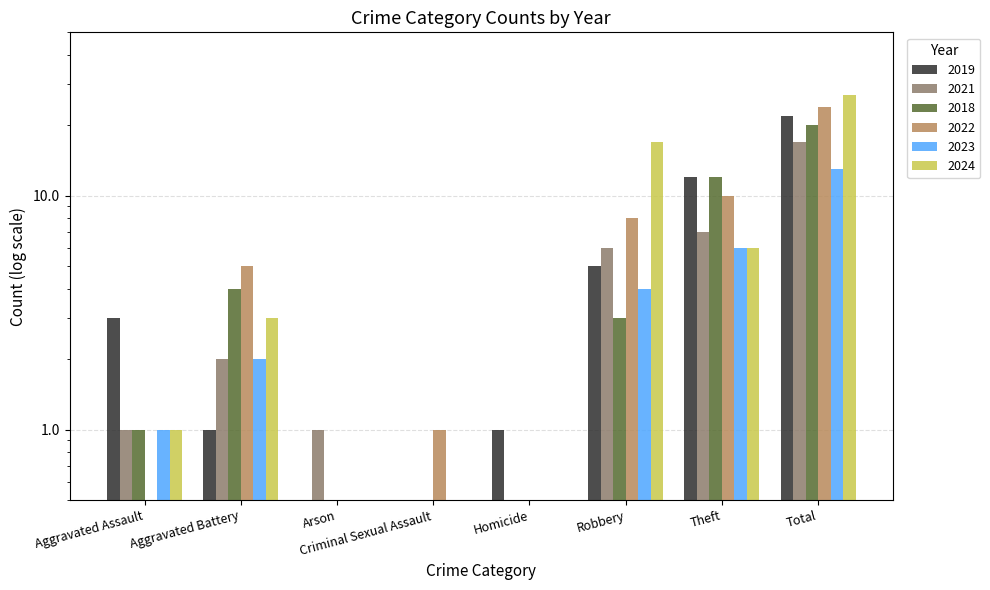

Which category has the lowest value in the 2019 series?

Arson